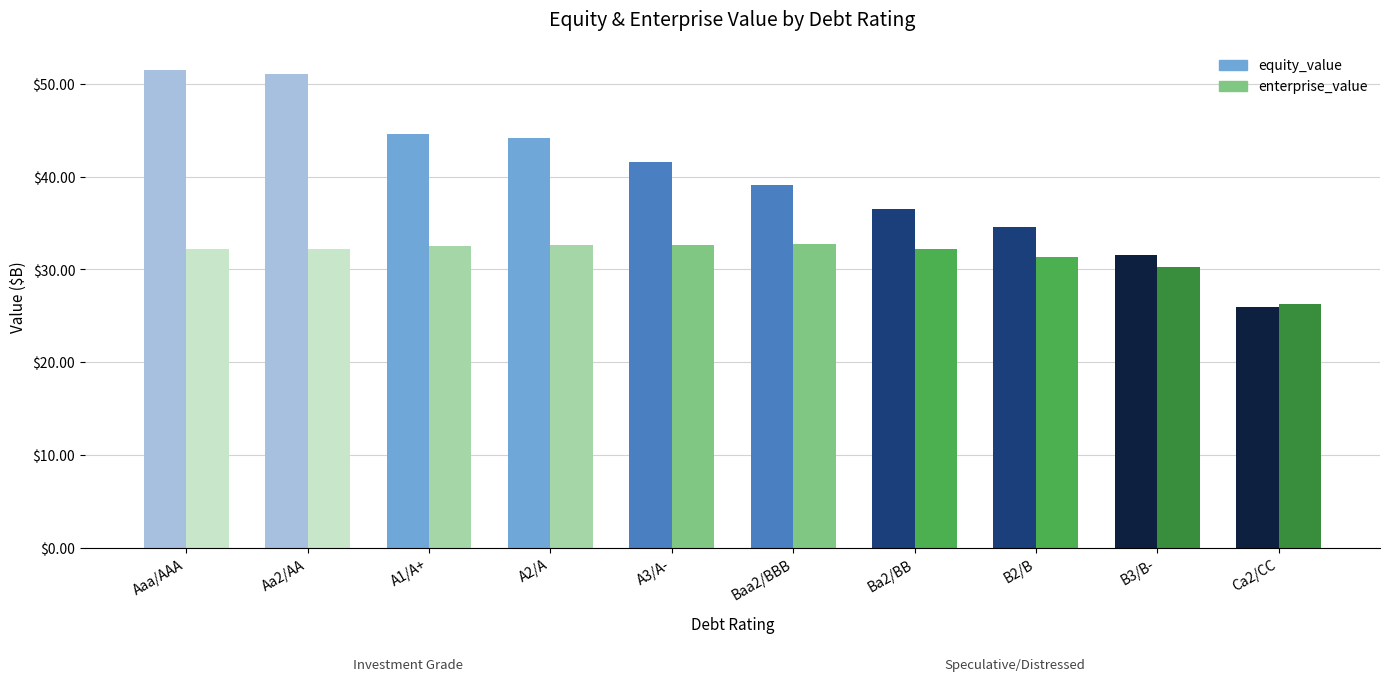

The value of equity_value at A1/A+ is 44.6. True or false?

True